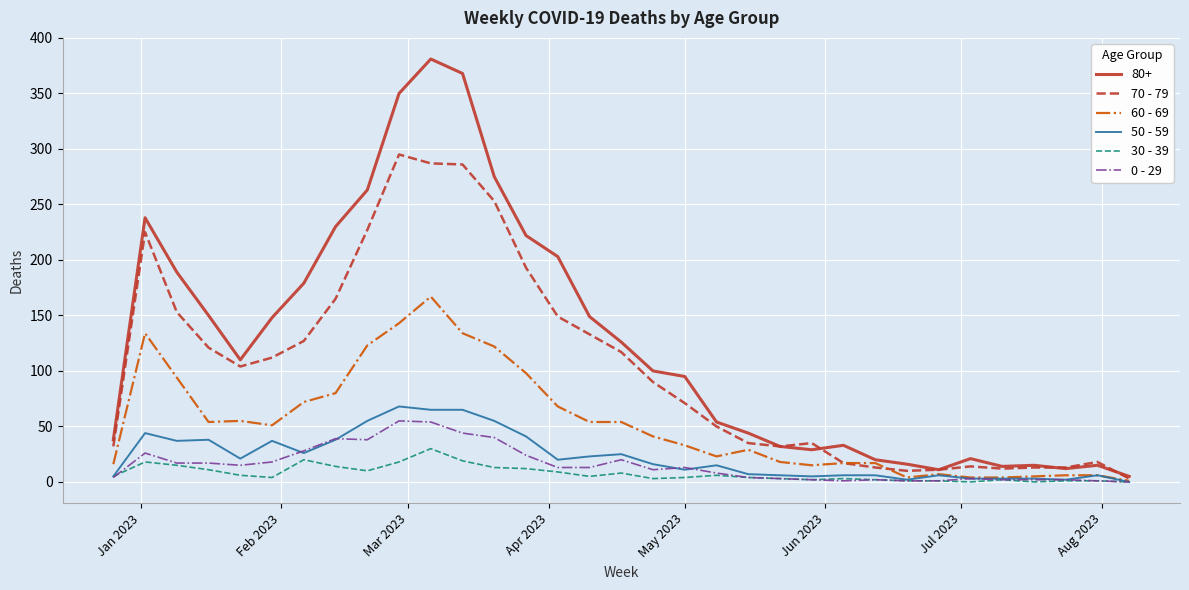

Which series has the widest spread of values?

80+